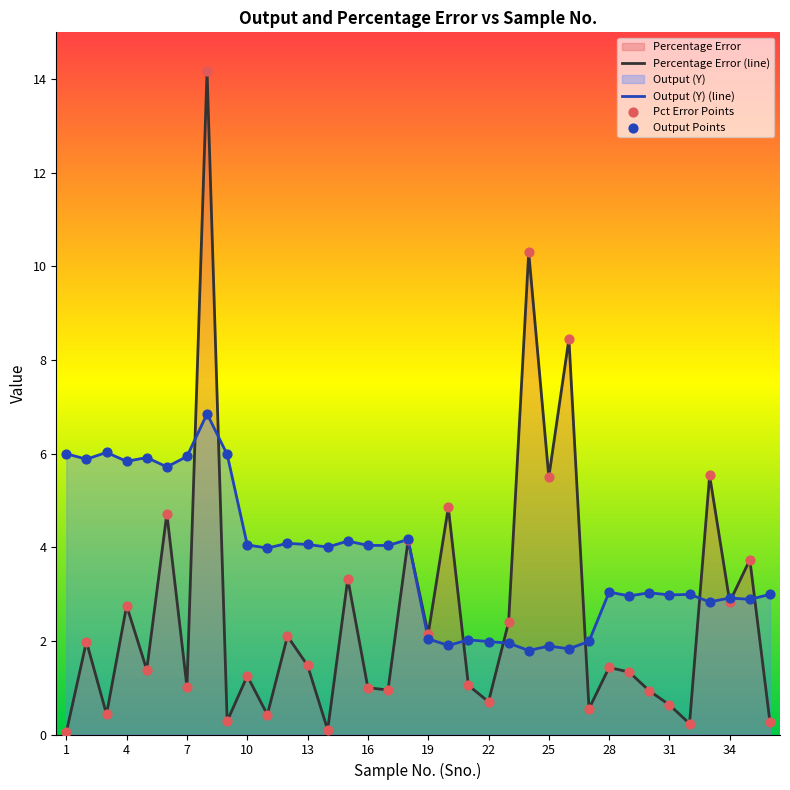

Which series has the largest Y range (max minus min)?

Percentage Error (line)